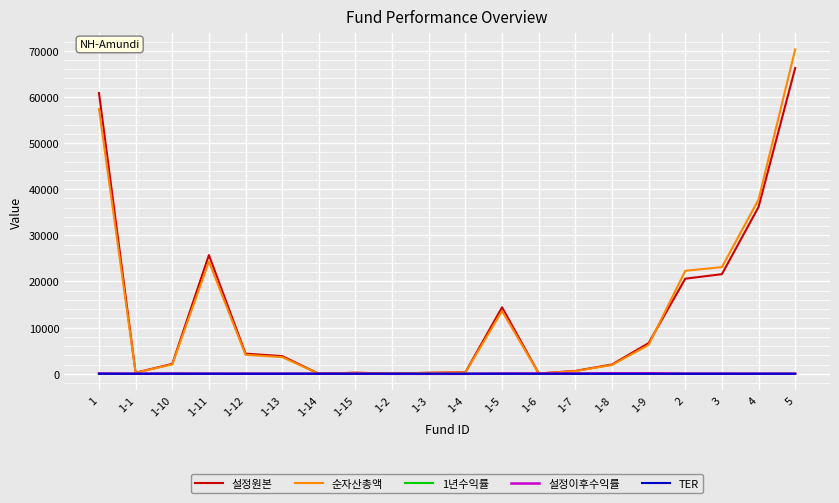

At which category does 설정원본 reach its first local peak?

1-11